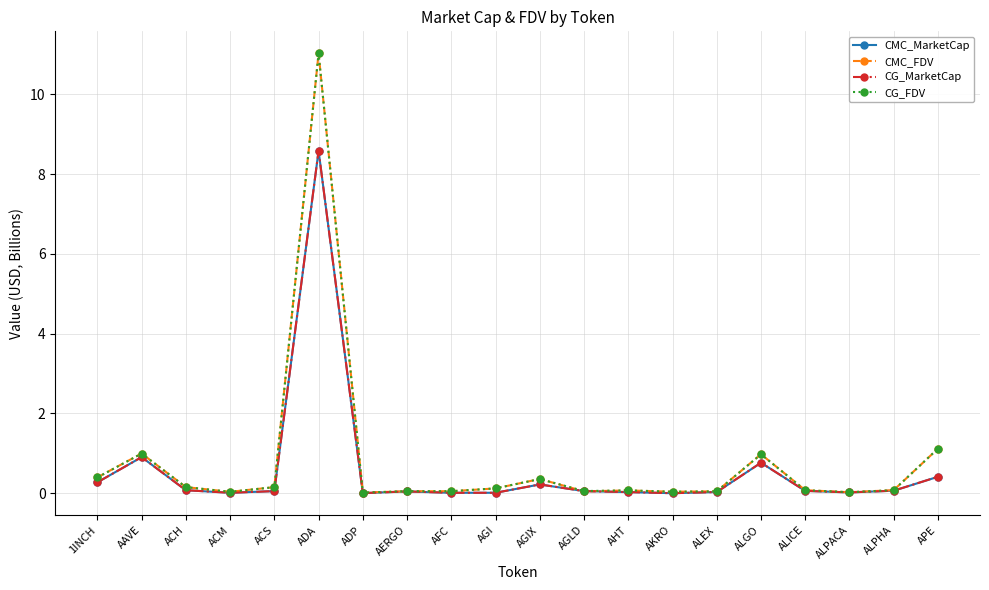

What is the sum of the CMC_MarketCap values at AKRO and ACS?

0.1